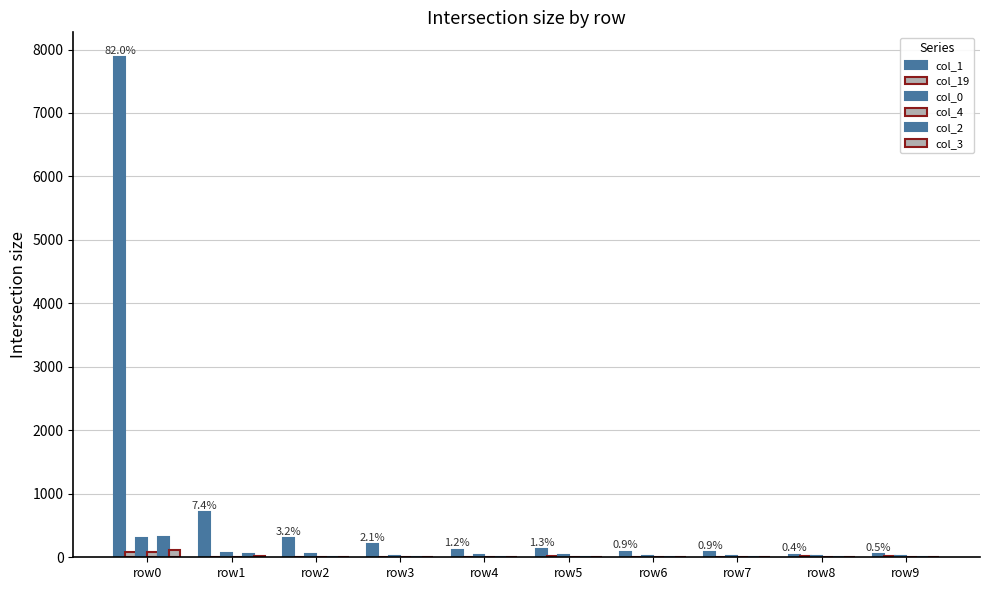

Are the bars horizontal?

No